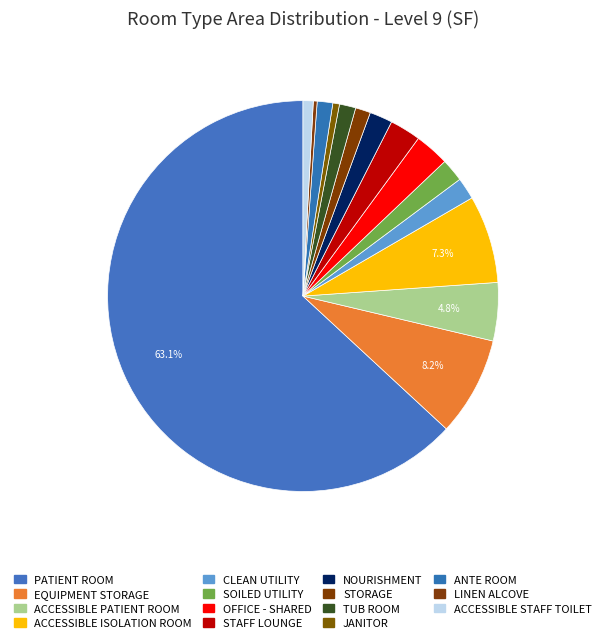

How many segments does this pie chart have?

15